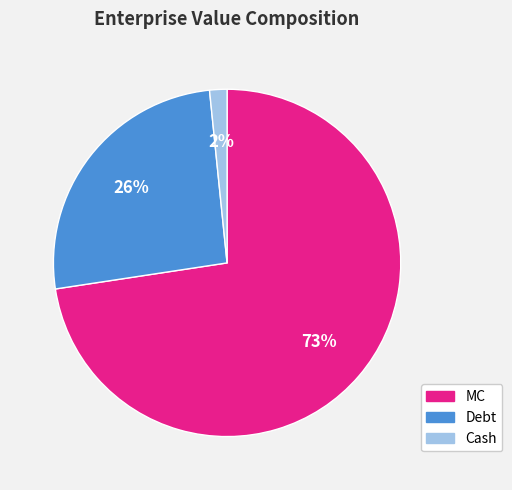

How many slices are in this pie chart?

3